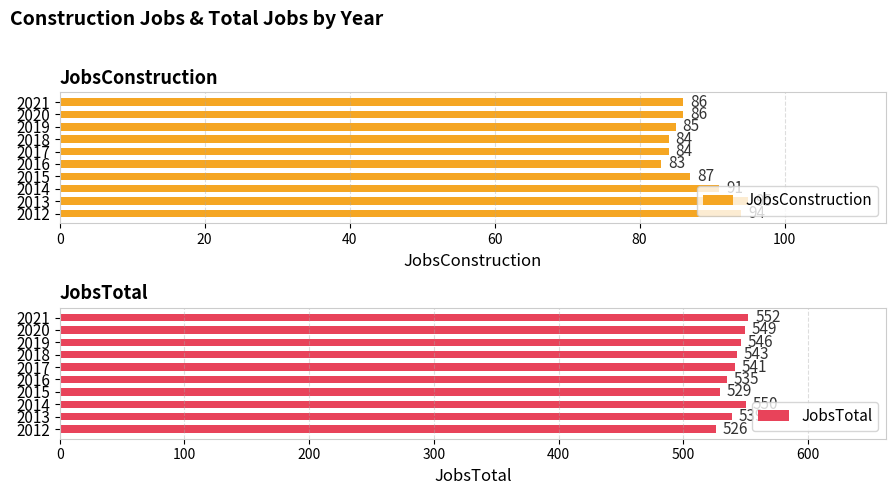

Is it true that JobsConstruction equals 84 at 2018?

True